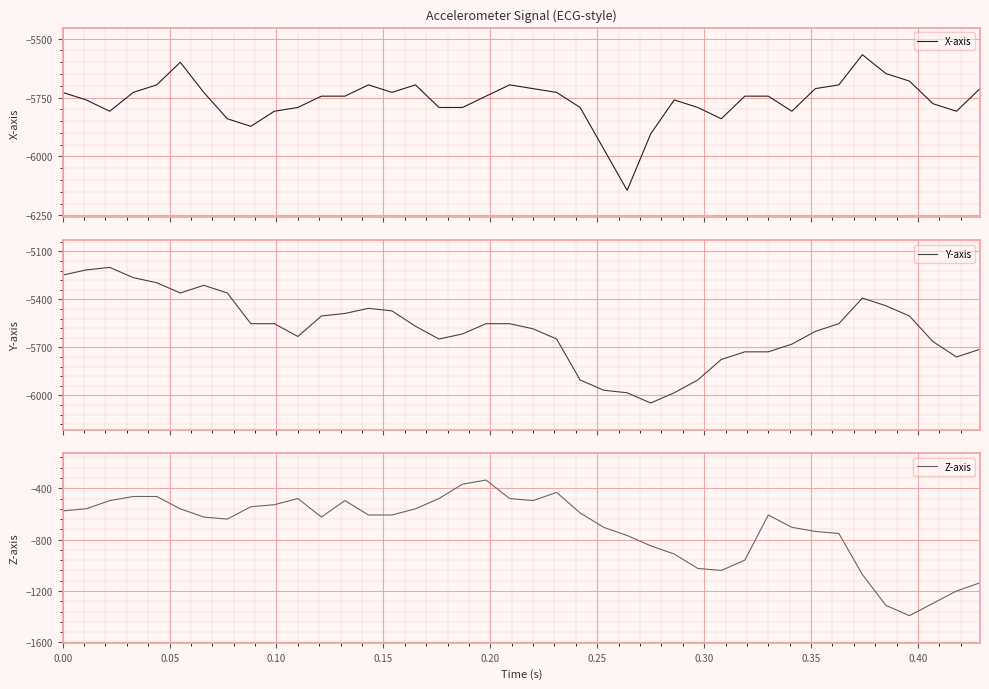

How many interior local valleys does the Y-axis series have?

5